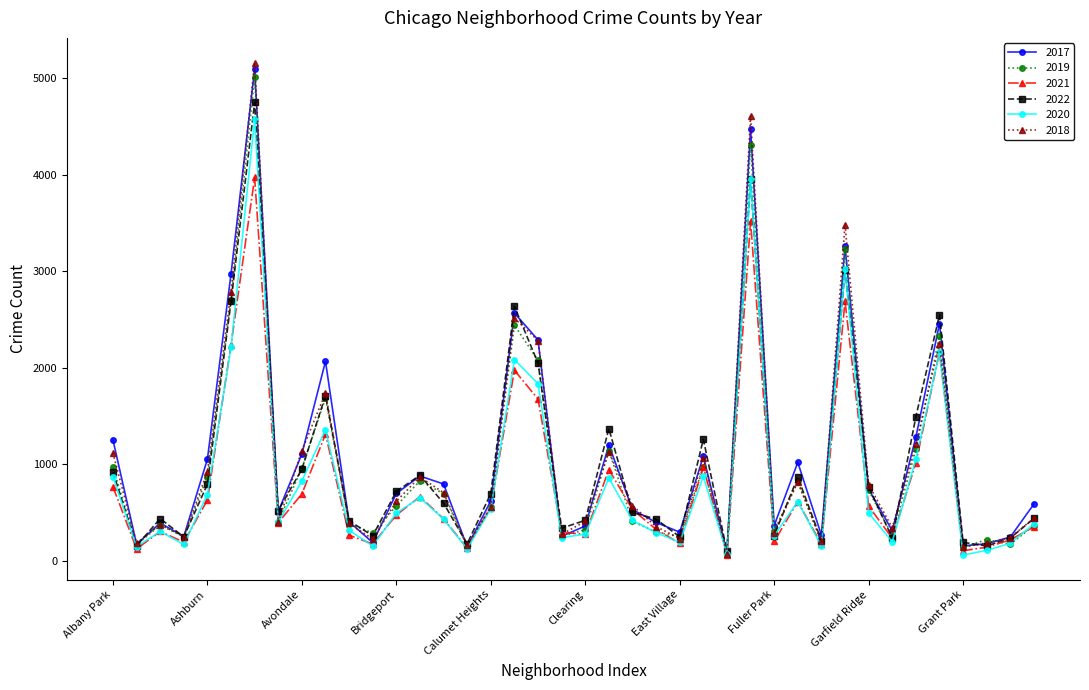

True or false: 2019 has more than 1 points higher than both neighbors.

True